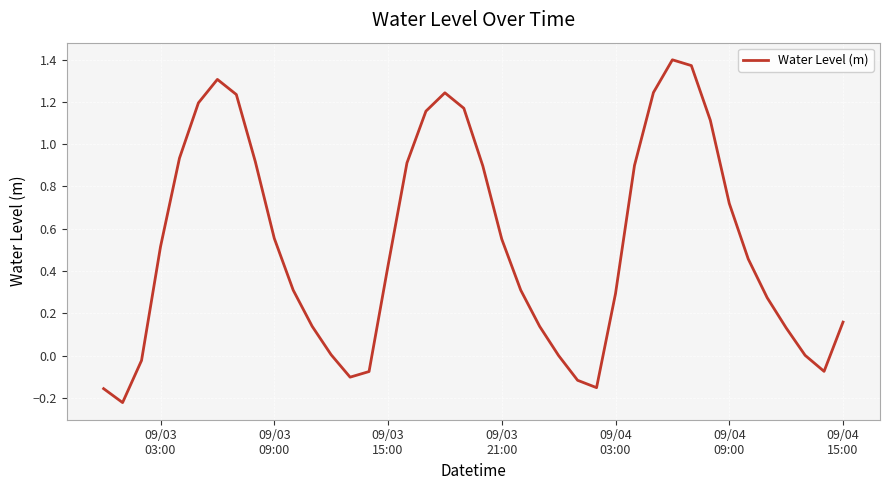

What is the difference between the maximum and minimum values?

1.6